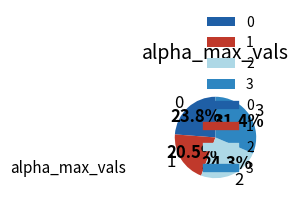

What is the smallest slice in the pie chart?

1